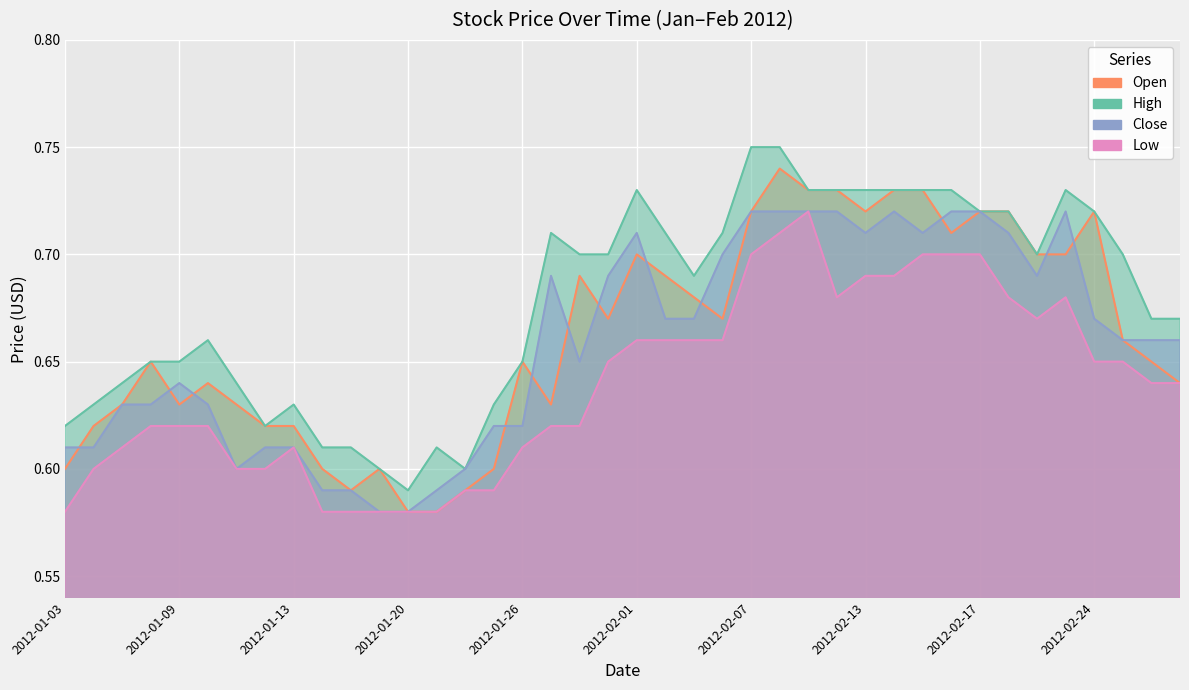

Count the High values in the range 0 to 1.

40